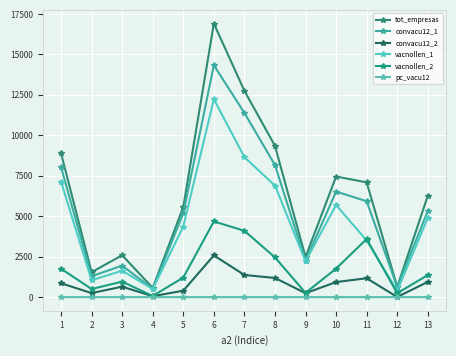

At how many categories does at least one series exceed 14221?

1